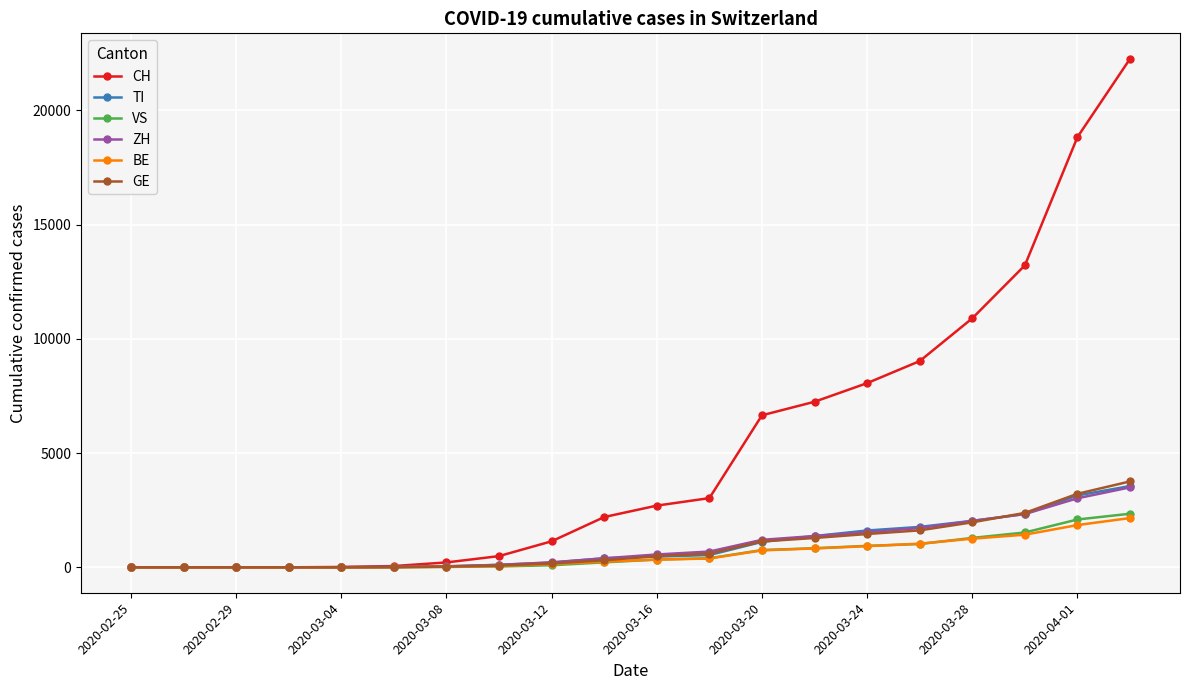

At how many categories does at least one series exceed 9991?

4